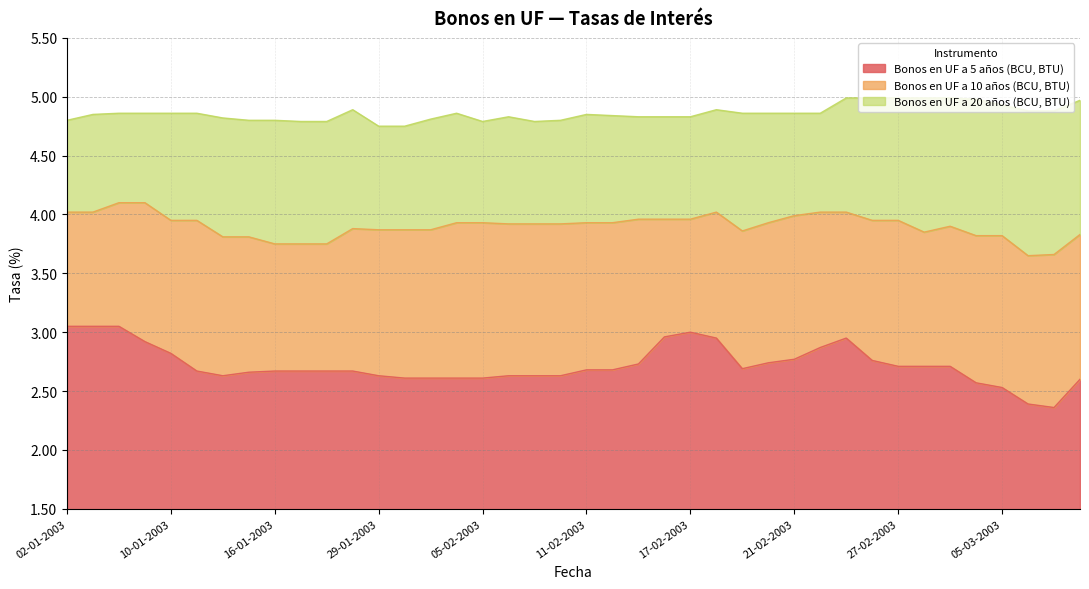

Rank the series by their average value, from lowest to highest.

Bonos en UF a 5 años (BCU, BTU), Bonos en UF a 10 años (BCU, BTU), Bonos en UF a 20 años (BCU, BTU)